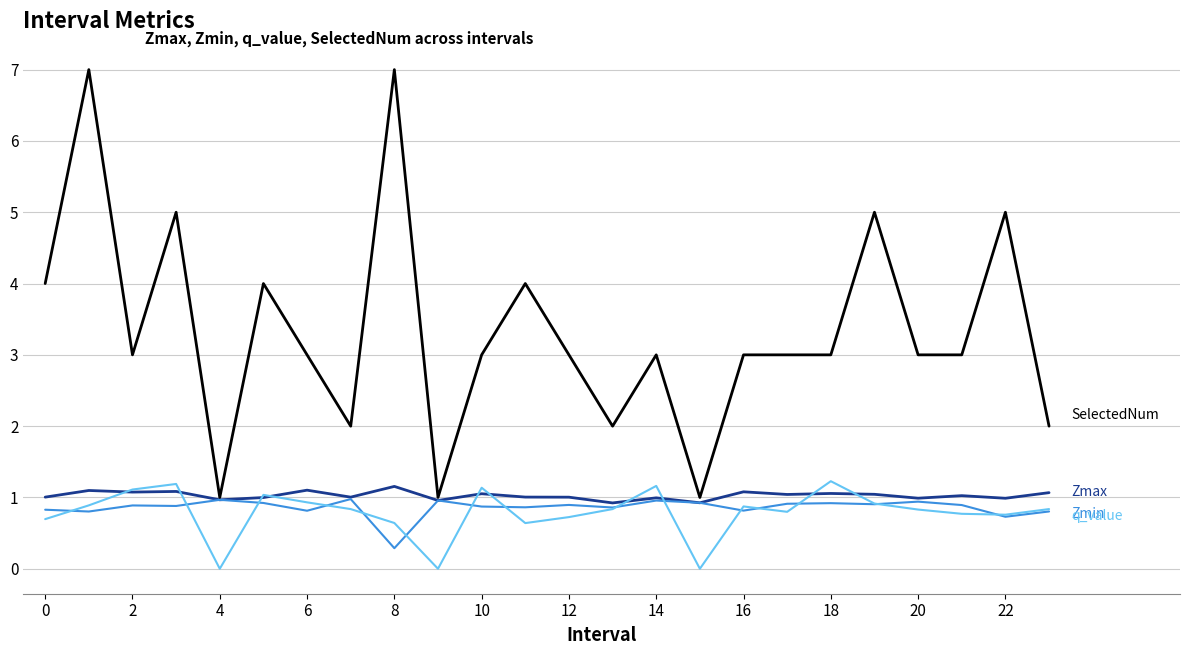

What is the greatest value displayed?

7.0